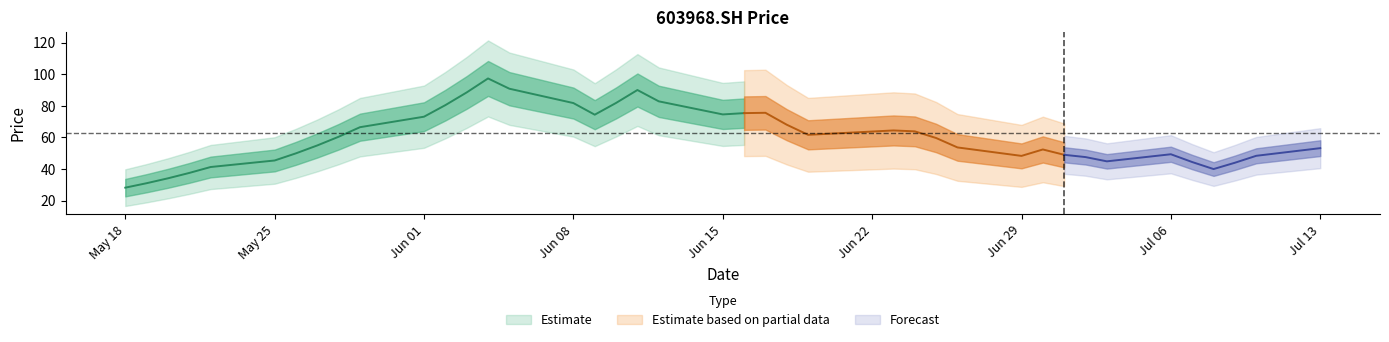

List the labels in order of value, smallest first.

2015-05-18, 2015-05-19, 2015-05-20, 2015-05-21, 2015-07-08, 2015-05-22, 2015-07-09, 2015-07-07, 2015-07-03, 2015-05-25, 2015-07-02, 2015-06-29, 2015-07-10, 2015-07-01, 2015-07-06, 2015-05-26, 2015-06-30, 2015-07-13, 2015-06-26, 2015-05-27, 2015-06-25, 2015-05-28, 2015-06-19, 2015-06-24, 2015-06-23, 2015-05-29, 2015-06-18, 2015-06-01, 2015-06-09, 2015-06-15, 2015-06-16, 2015-06-17, 2015-06-02, 2015-06-08, 2015-06-10, 2015-06-12, 2015-06-03, 2015-06-11, 2015-06-05, 2015-06-04